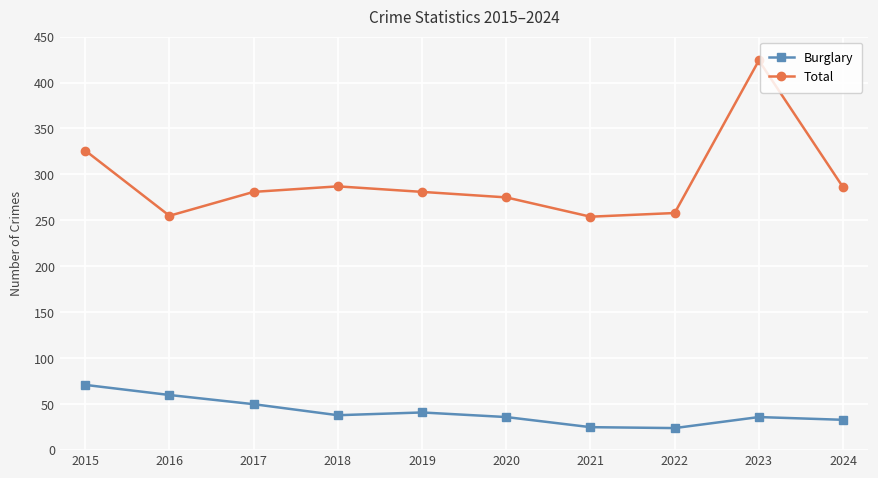

True or false: Total and Burglary intersect in this chart.

False